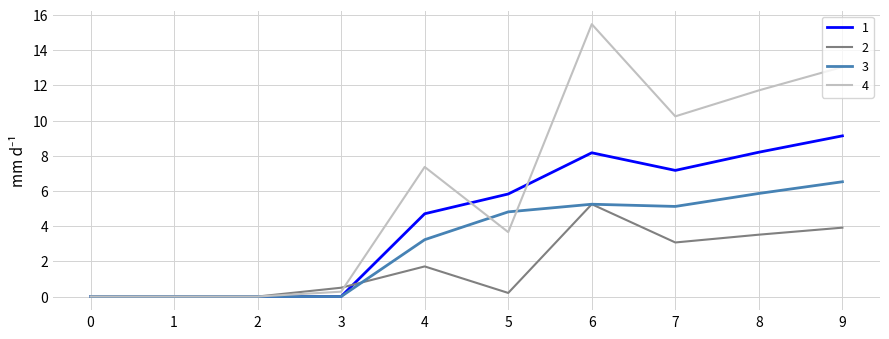

Does the chart have visible grid lines?

Yes